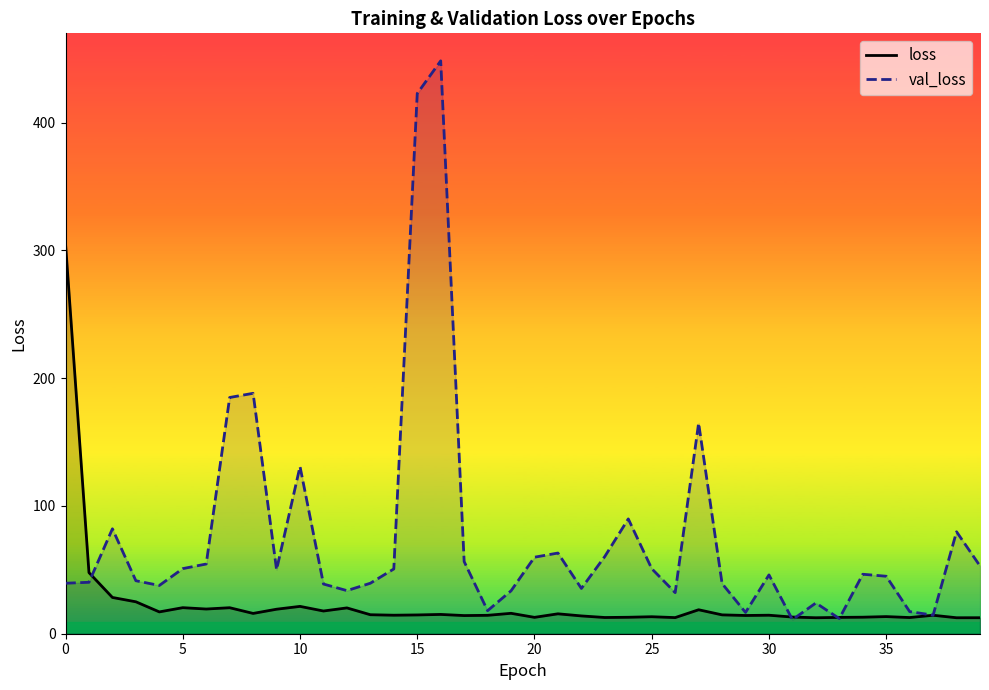

Which has a higher value, 10 or 34?

10